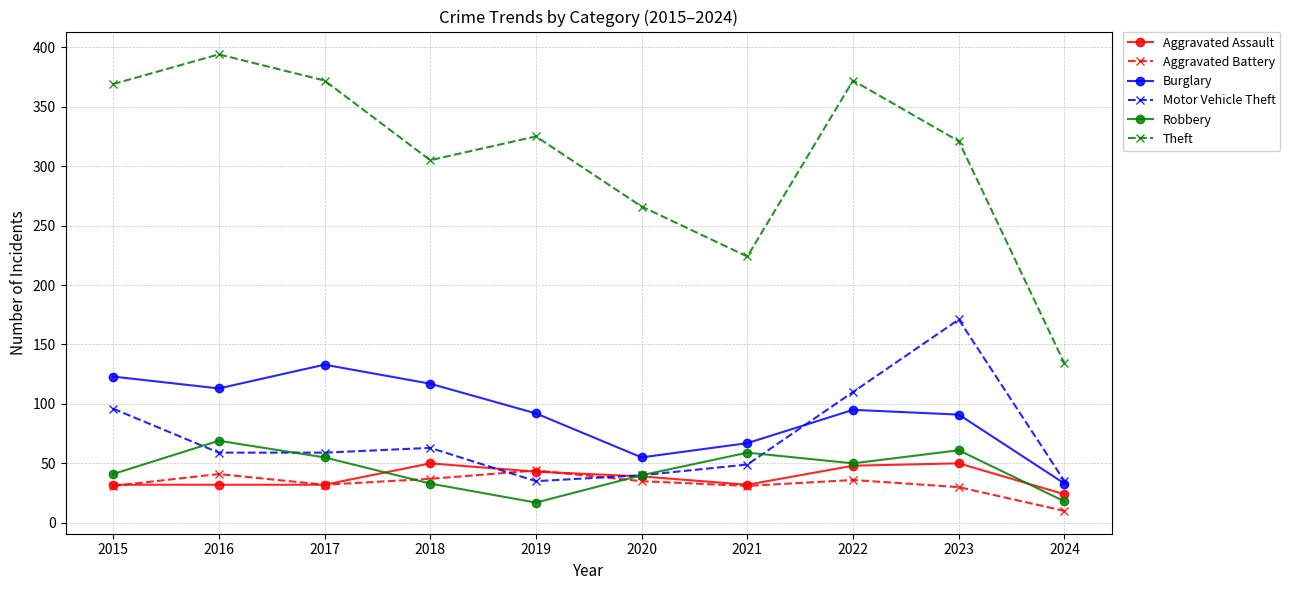

Does the chart have visible grid lines?

Yes